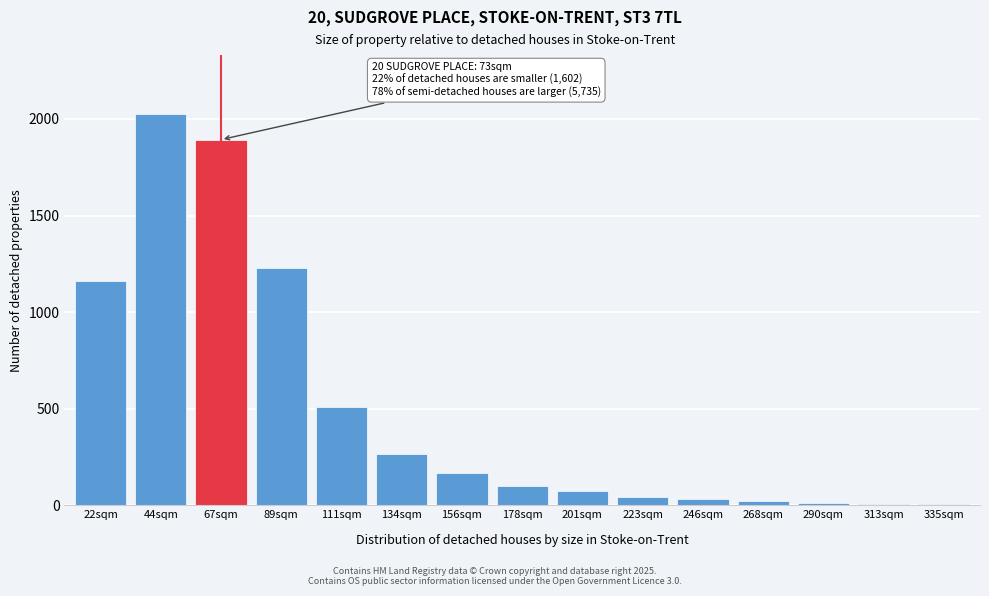

At which label is the value closest to 1016?

22sqm